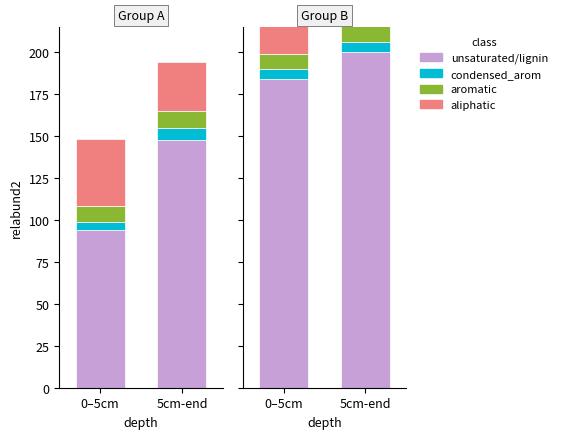

Which series has the largest range (max minus min)?

unsaturated/lignin